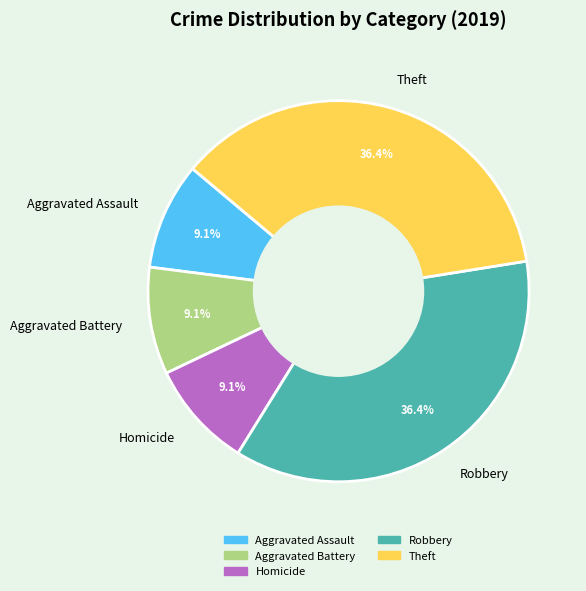

Is it true that Theft is 36% of the pie?

True